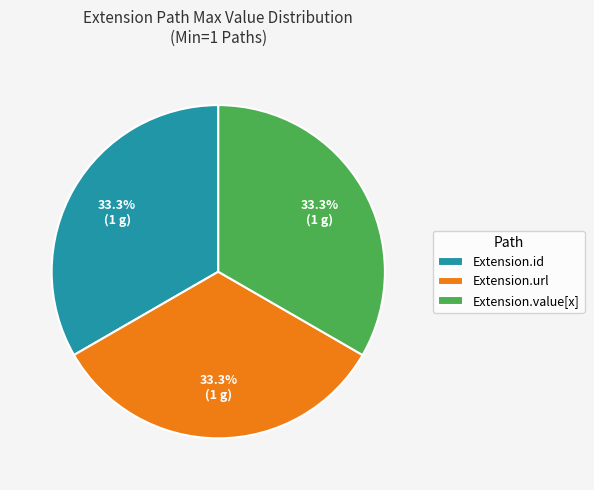

What is the ratio of the value at Extension.value[x] to the value at Extension.id?

1.0